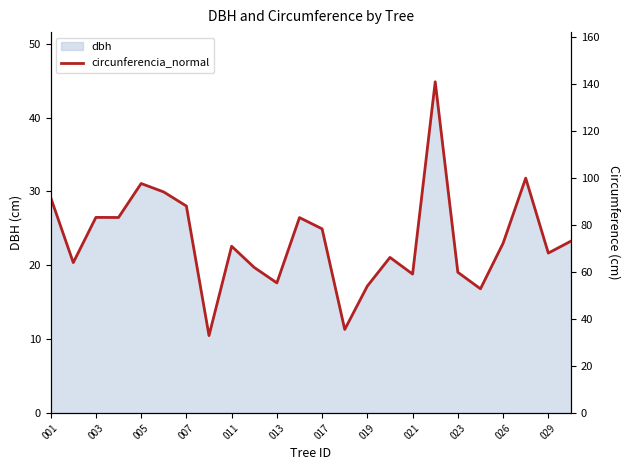

The value of dbh at 021 is 18.8. True or false?

True